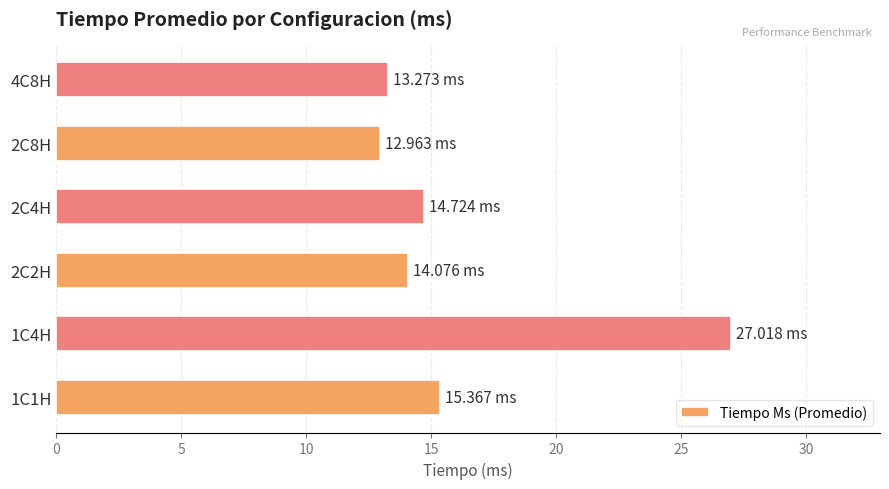

What is the sum of the values at 2C2H and 1C1H?

29.4